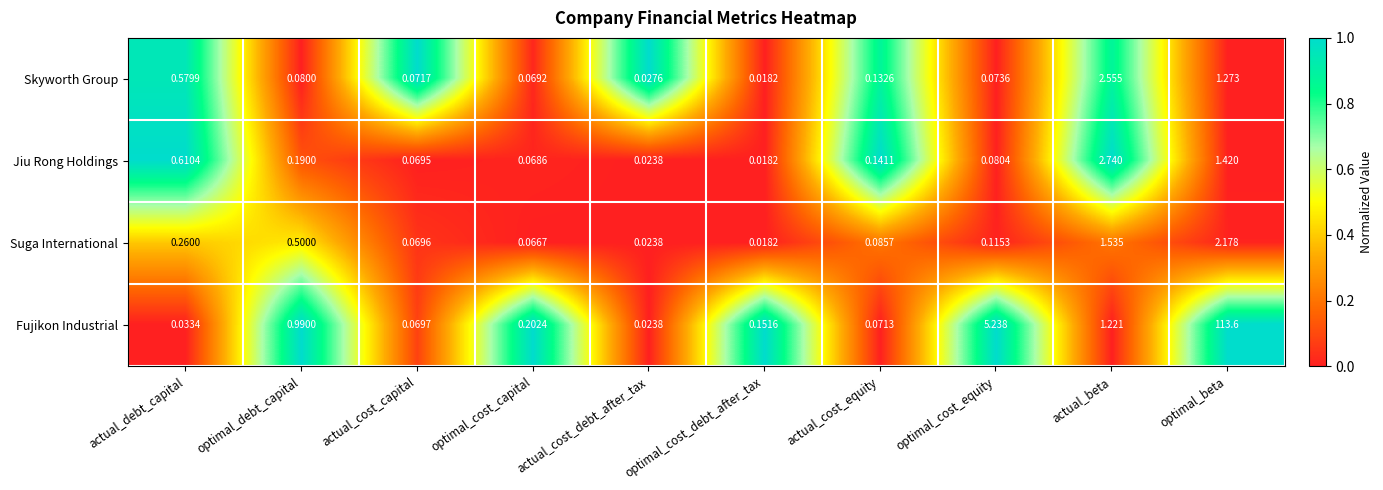

What is the spread (max minus min) of values at optimal_debt_capital?

0.9